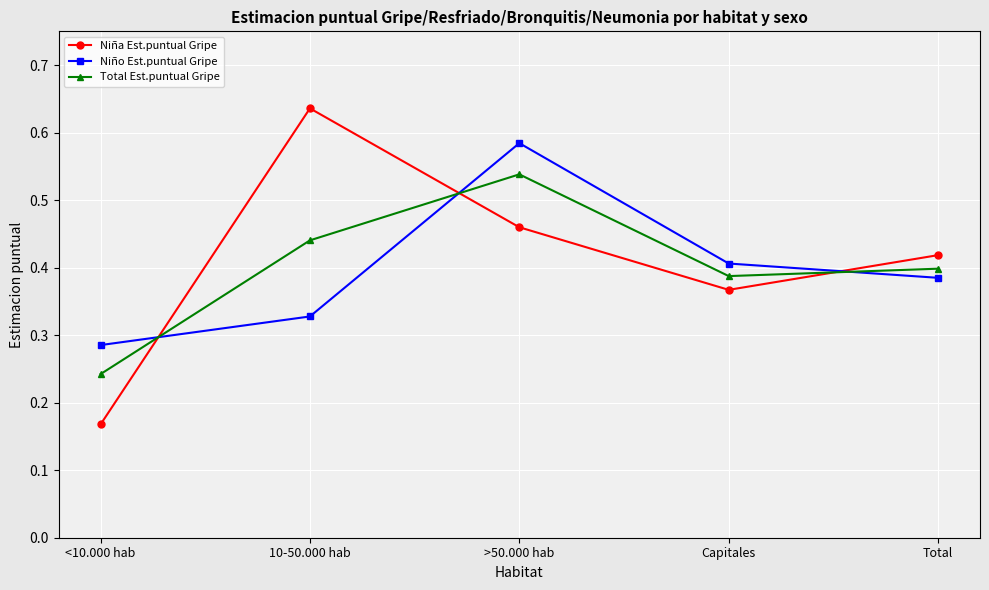

What is the sum of all Niño Est.puntual Gripe values?

2.0